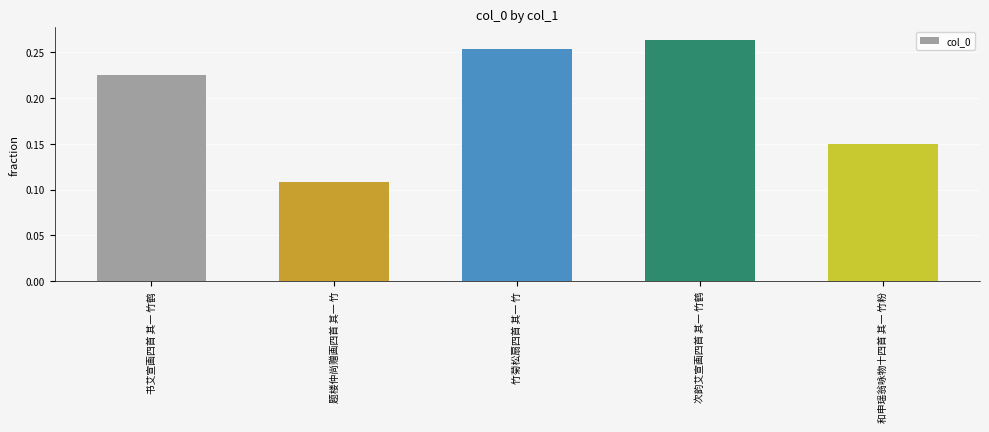

Rank the categories by value from highest to lowest.

次韵艾宣画四首 其一 竹鹤, 竹菊松扇四首 其一 竹, 书艾宣画四首 其一 竹鹤, 和申瑶翁咏物十四首 其一 竹粉, 题楼仲尚赠画四首 其一 竹